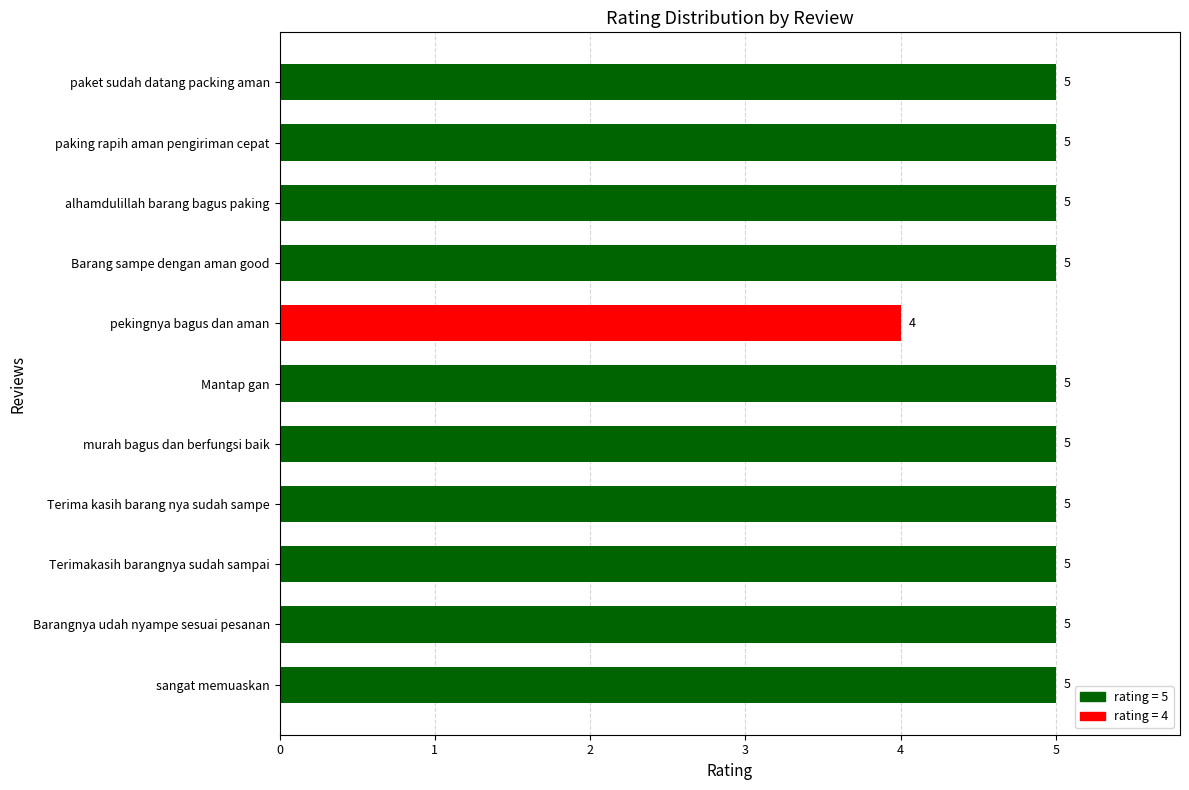

What is the sum of the values at murah bagus dan berfungsi baik and Mantap gan?

10